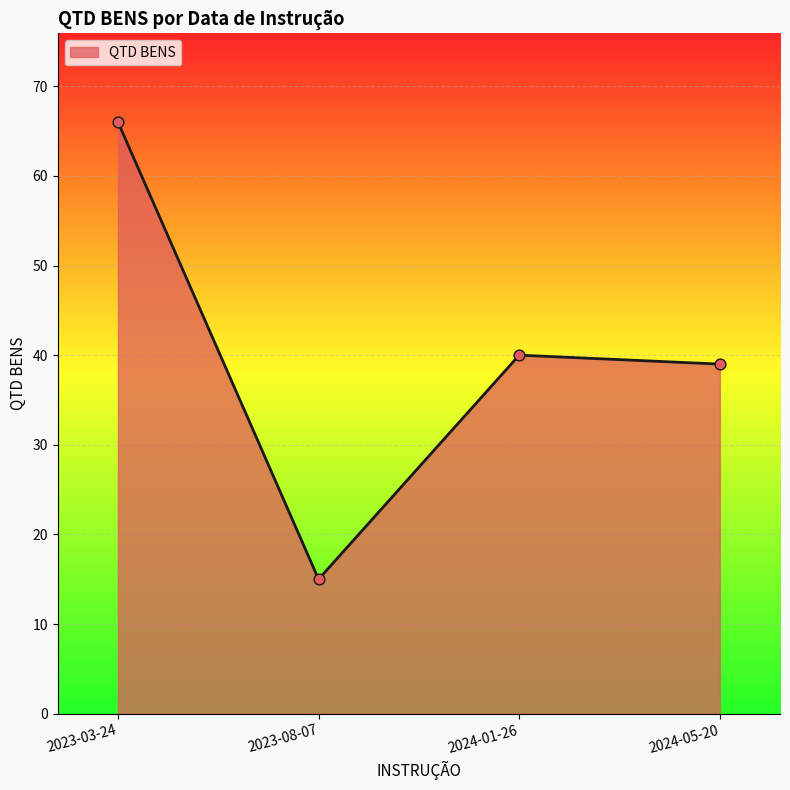

Approximately how many times larger is the value at 2023-03-24 compared to 2023-08-07?

4.4